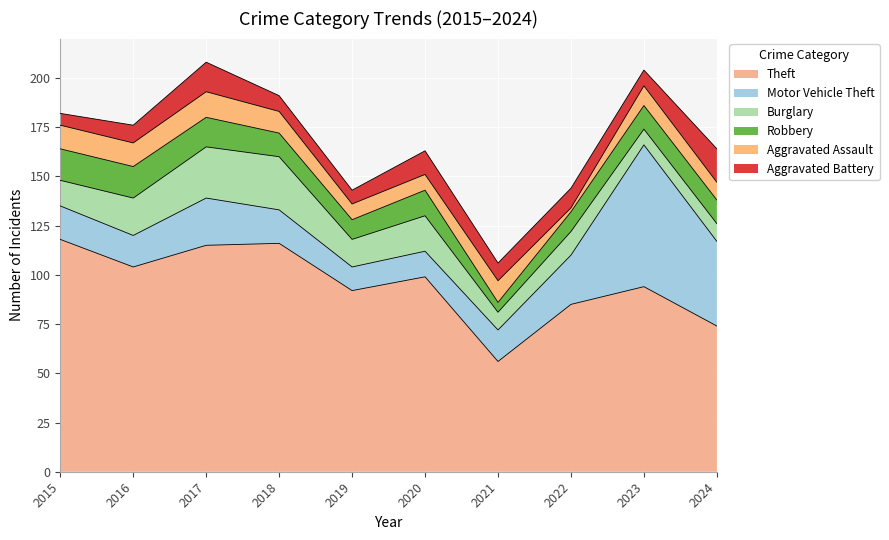

What is the sum of the Motor Vehicle Theft values at 2019 and 2018?

29